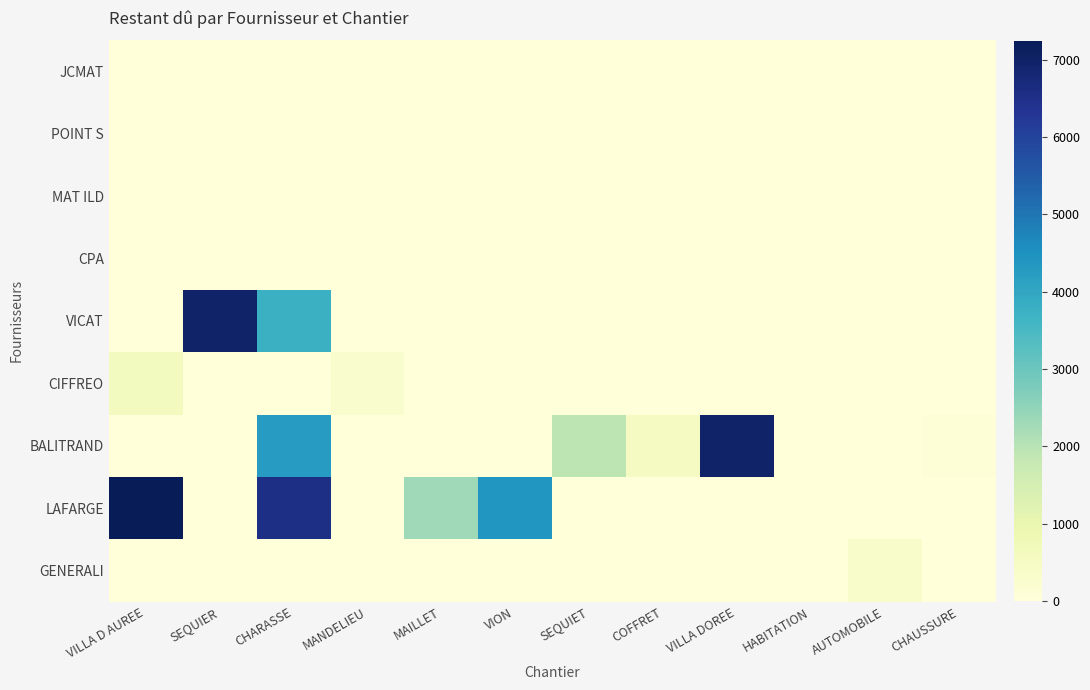

Rank the series at CHARASSE from lowest to highest value.

JCMAT, POINT S, MAT ILD, CPA, CIFFREO, GENERALI, VICAT, BALITRAND, LAFARGE